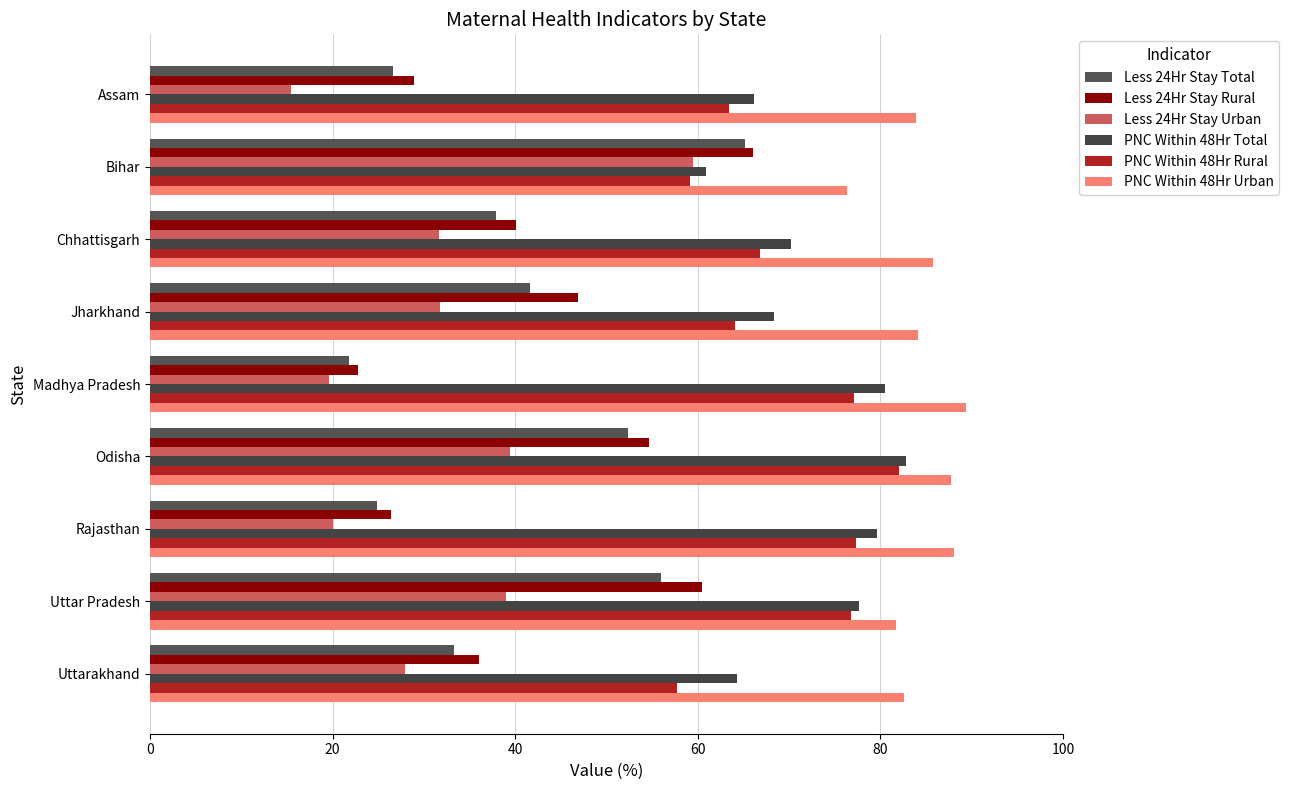

What is the difference between the second highest and minimum values in the Less 24Hr Stay Total series?

34.2